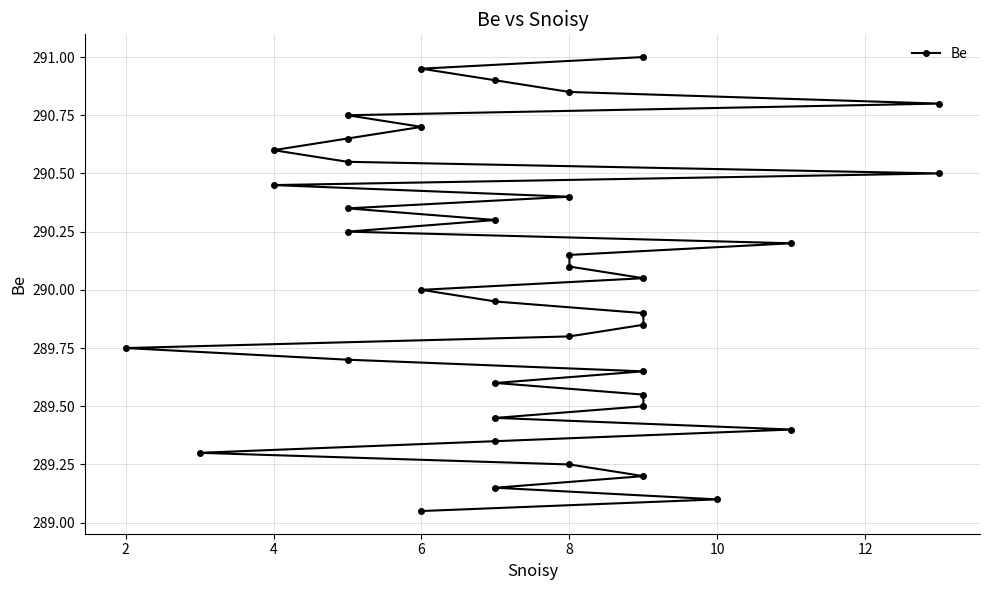

Is this an area chart (filled region under the line)?

No